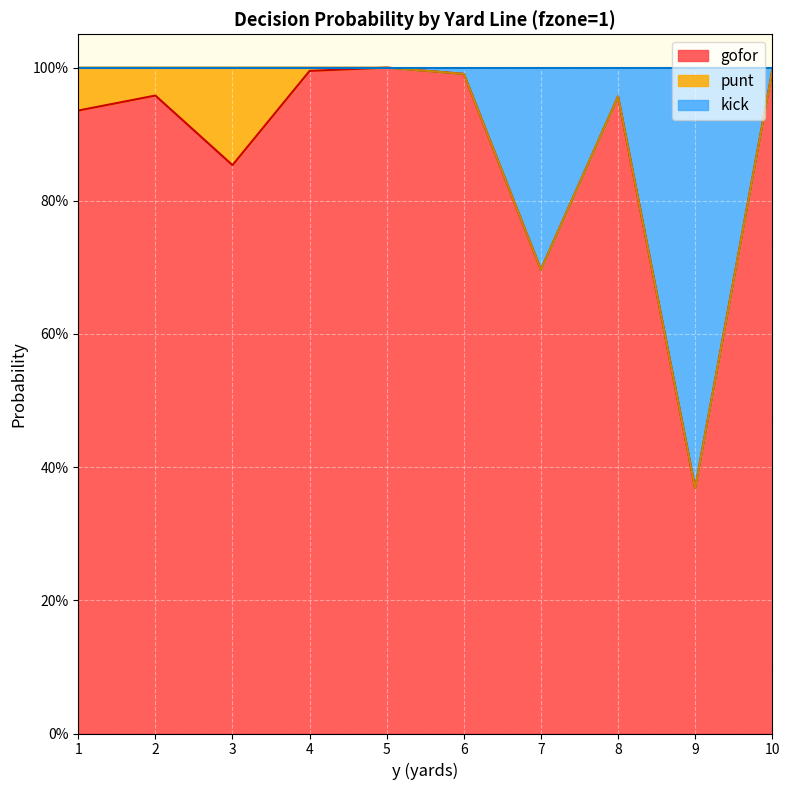

True or false: kick has a value of 1.4 at 6.

False